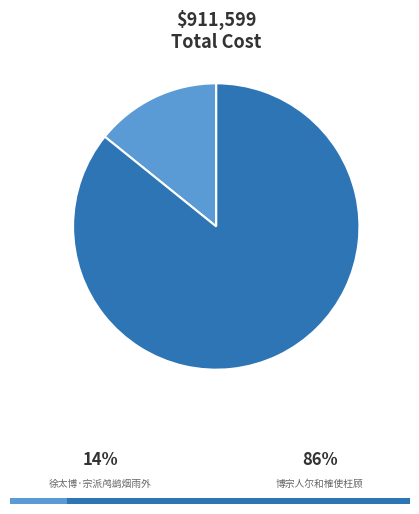

What is the smallest slice in the pie chart?

徐太博·宗派鸬鹚烟雨外